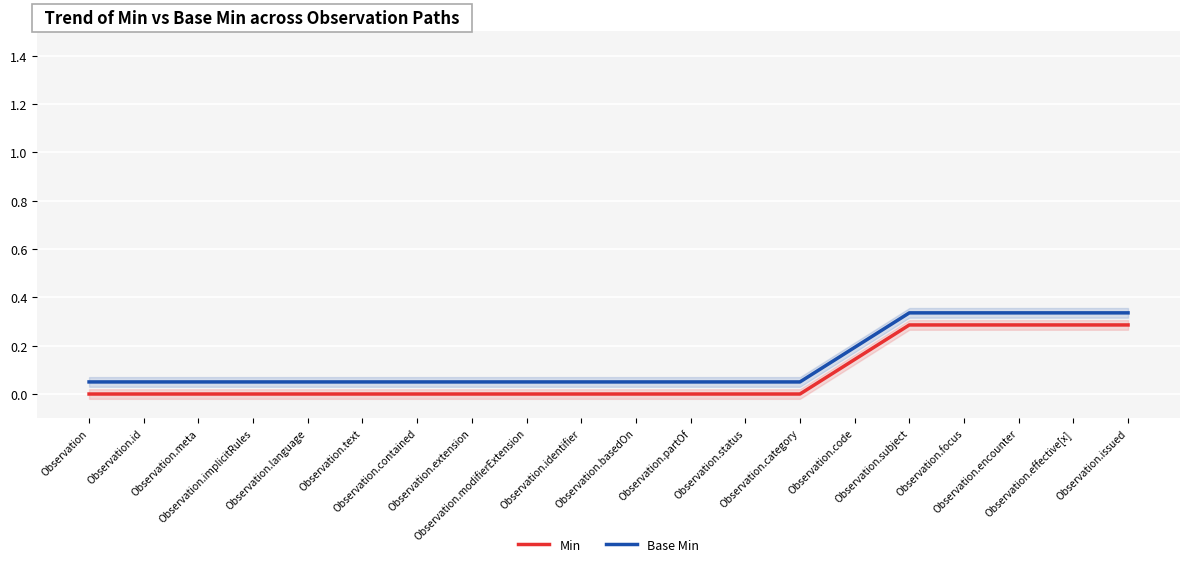

What is the average value of the Base Min series?

0.1